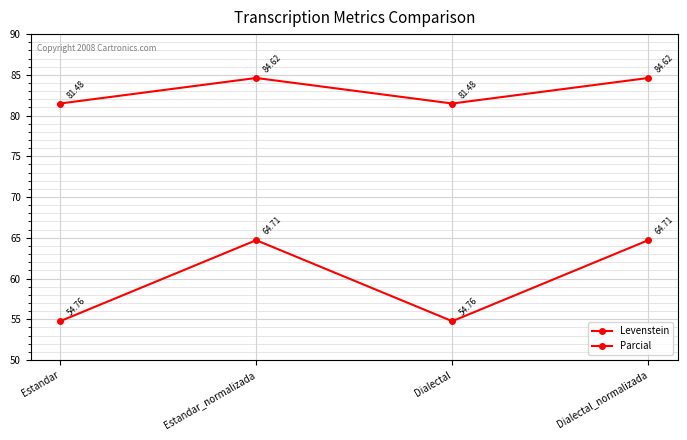

Rank the series by their average value, from lowest to highest.

Levenstein, Parcial